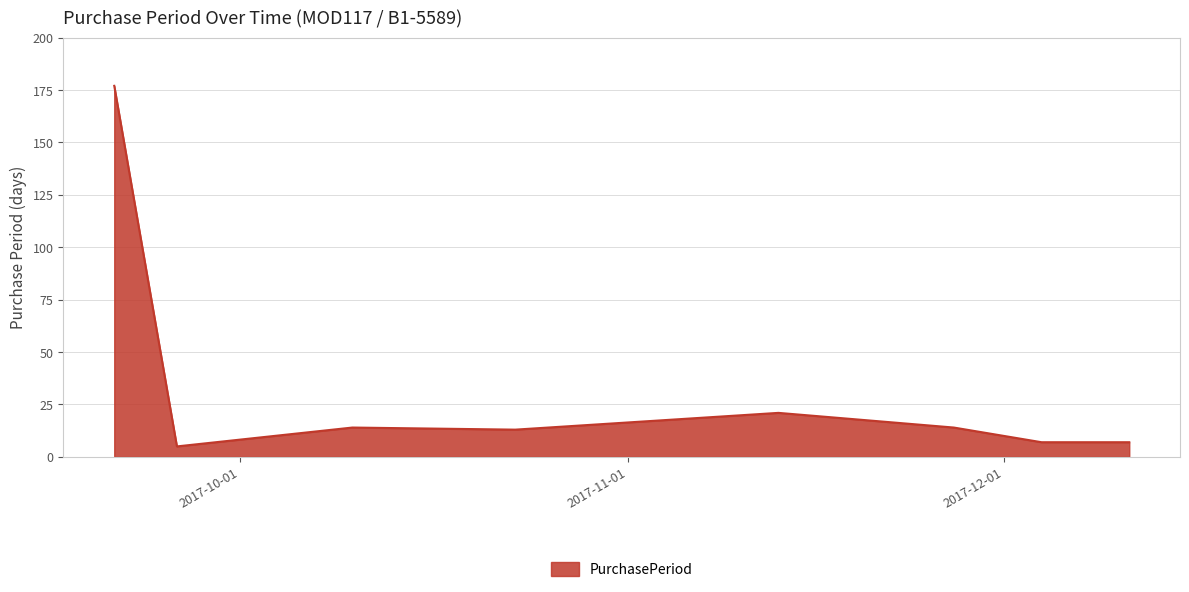

What is the greatest value displayed?

177